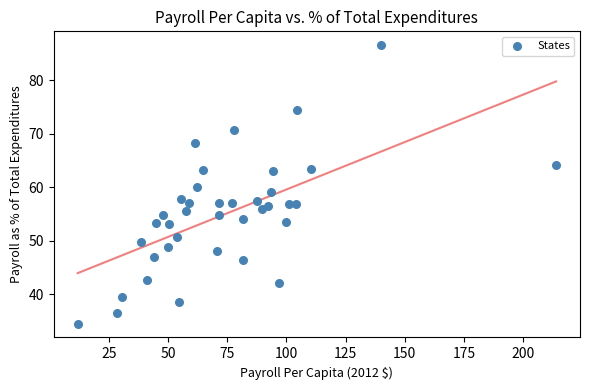

What is the range of Y values (max minus min)?

52.1